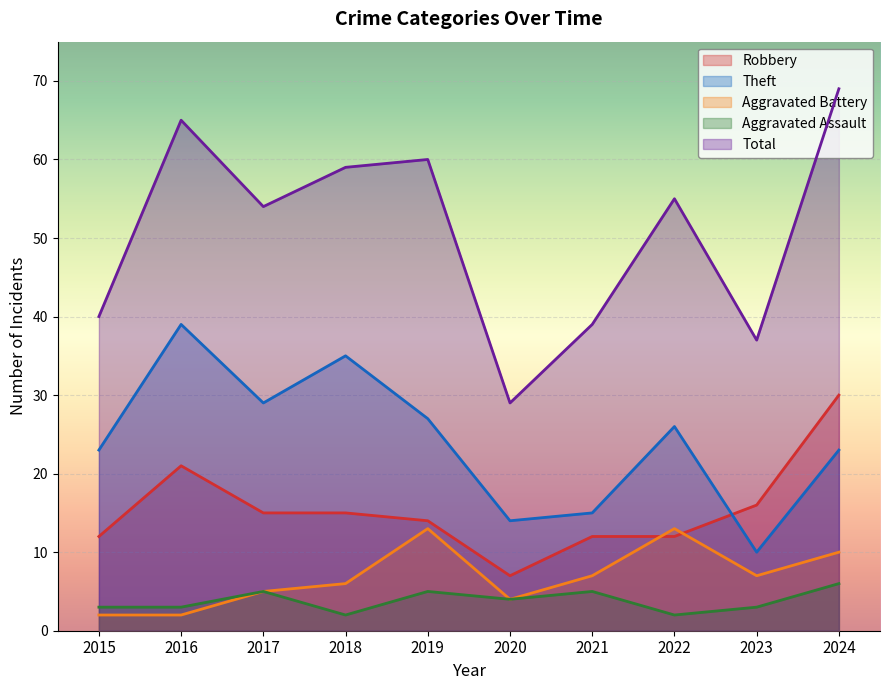

How many distinct data groups are displayed?

5